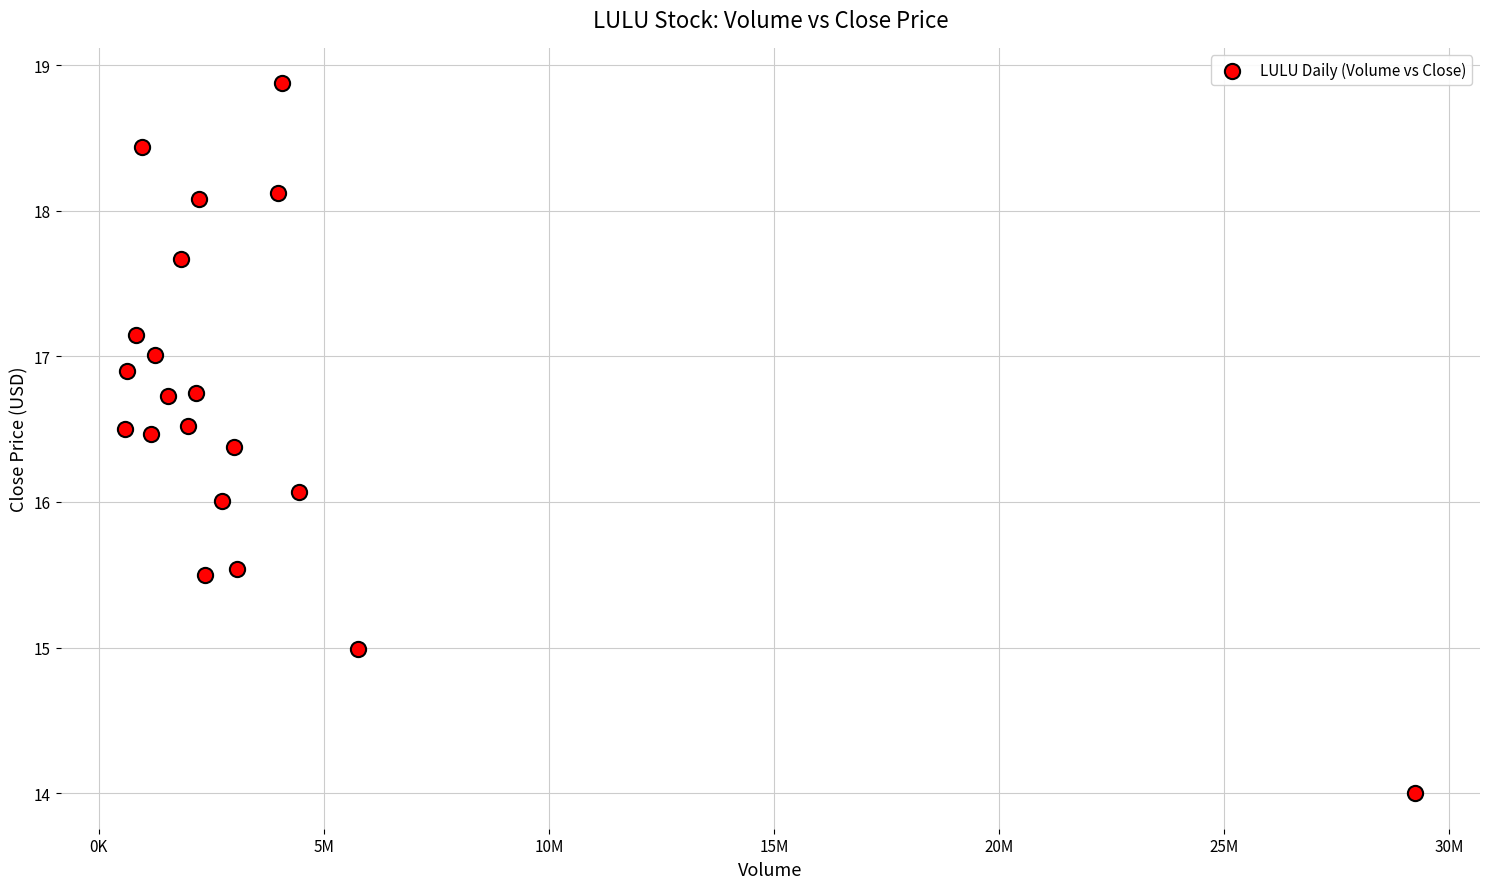

What is the range of Y values (max minus min)?

4.9